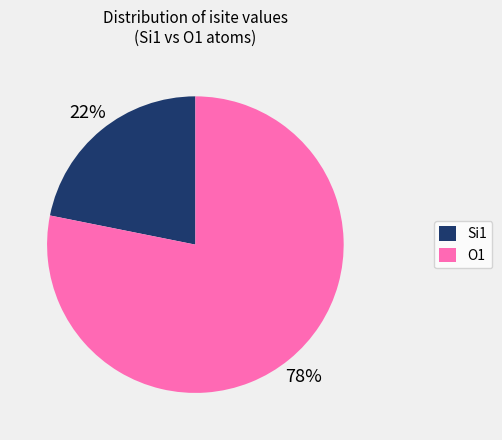

The O1 slice represents 86% of the pie. True or false?

False